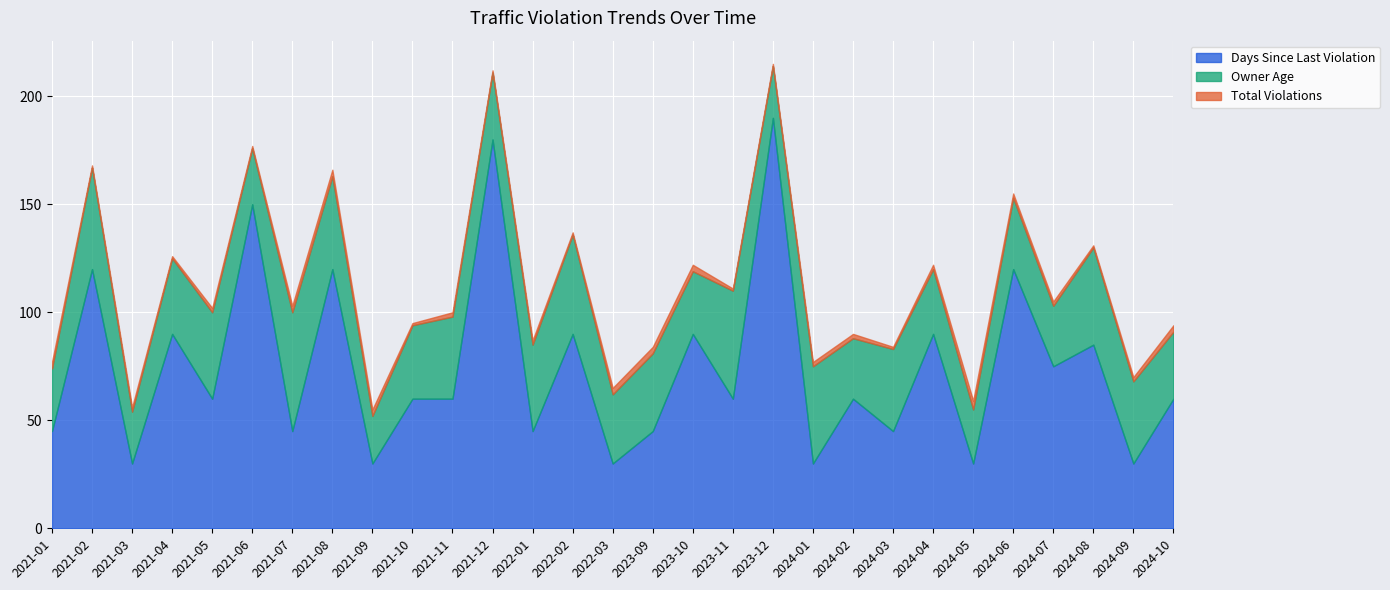

True or false: Total Violations and Days Since Last Violation cross at least once.

False